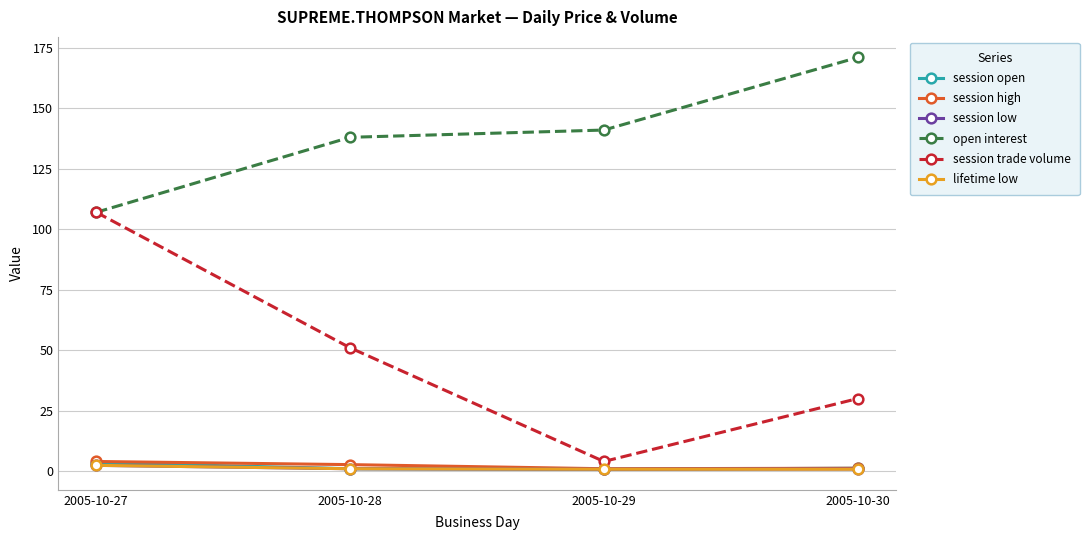

True or false: open interest and lifetime low intersect in this chart.

False